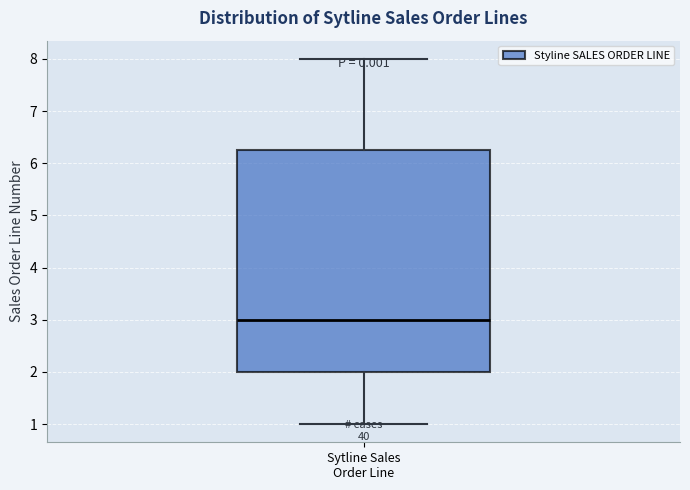

Transcribe this box plot: give where the median line is, the range the box spans, and where the two whiskers end, as read against the y-axis. The values are not printed on the chart, so give them approximately, as read against the axis.

median 3.0, box 2.0 to 6.3, whiskers 1.0 to 8.0